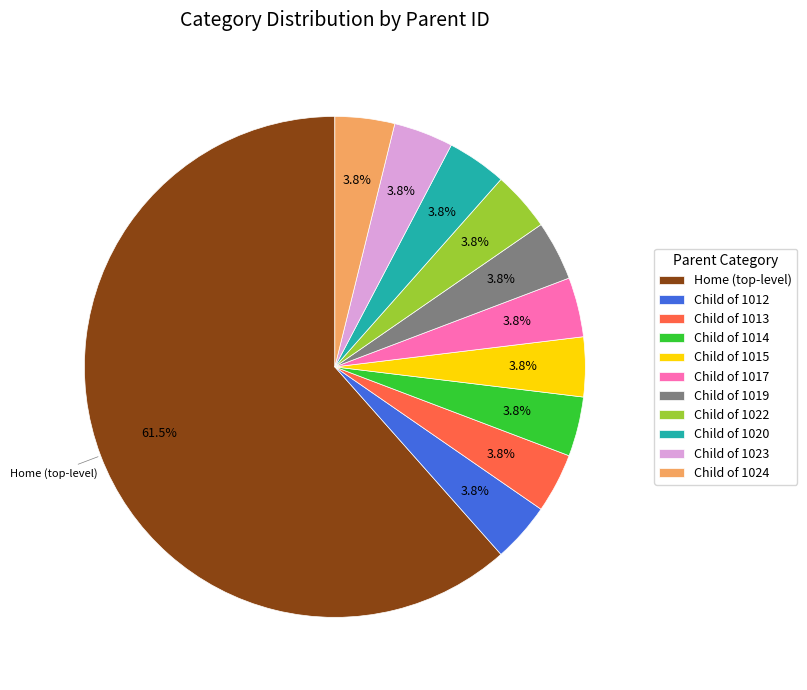

How many segments does this pie chart have?

11